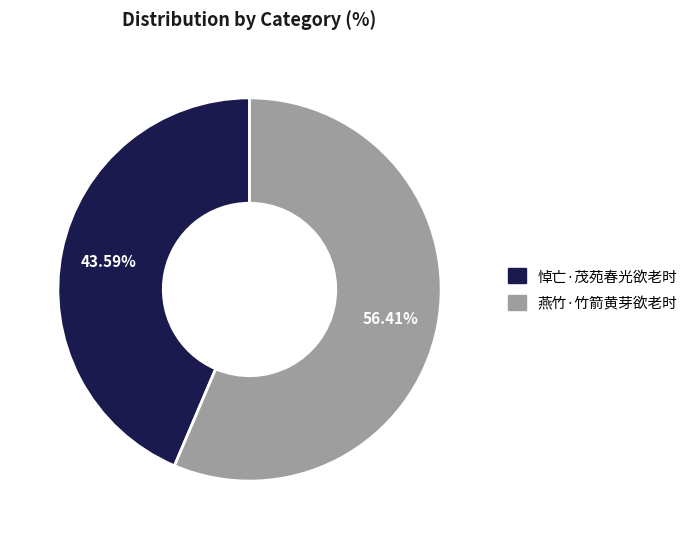

To the nearest percent, what is the combined percentage of 燕竹·竹箭黄芽欲老时 and 悼亡·茂苑春光欲老时?

100%